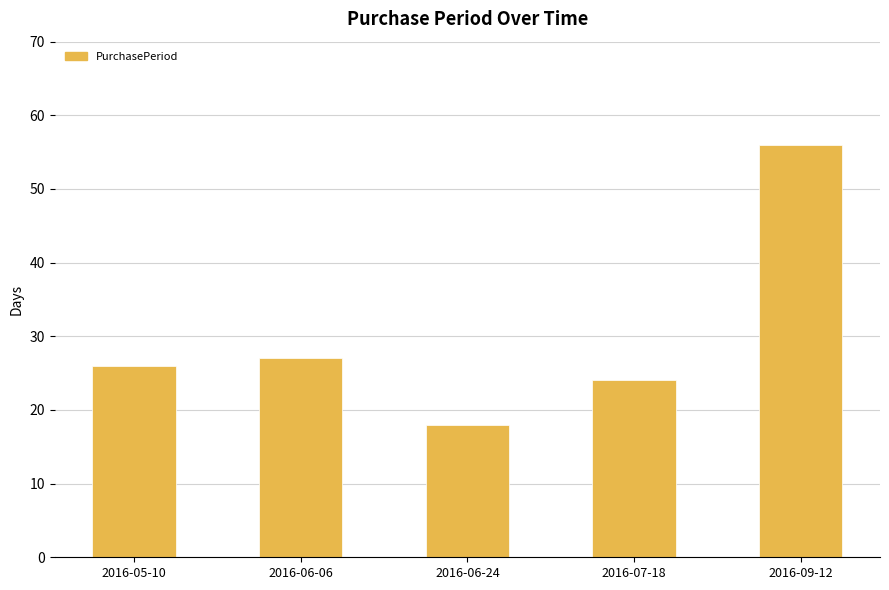

Does the chart contain any negative values?

No